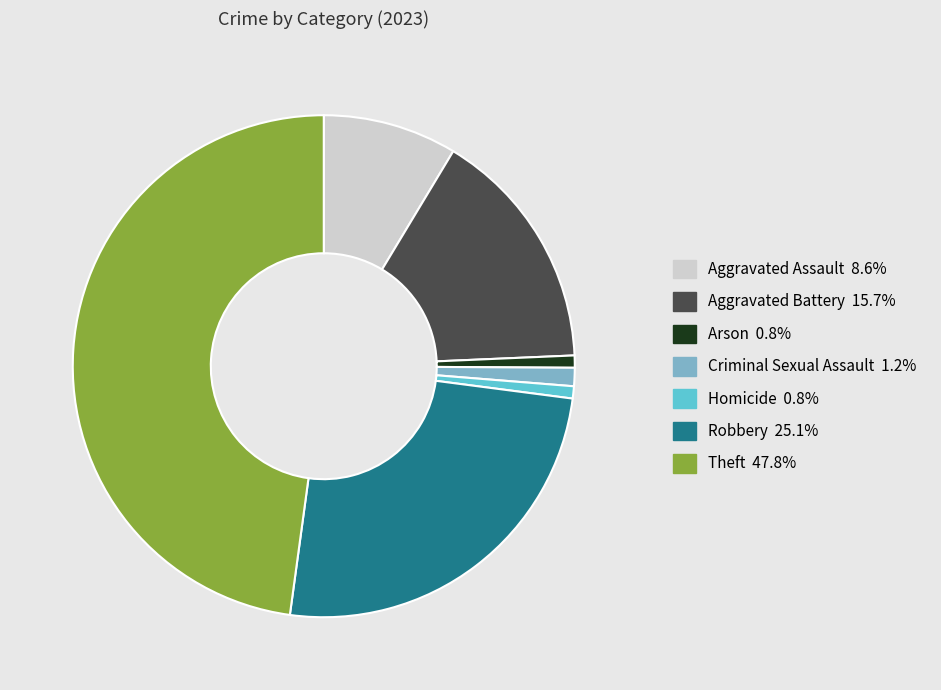

Which category has the biggest portion of the pie?

Theft